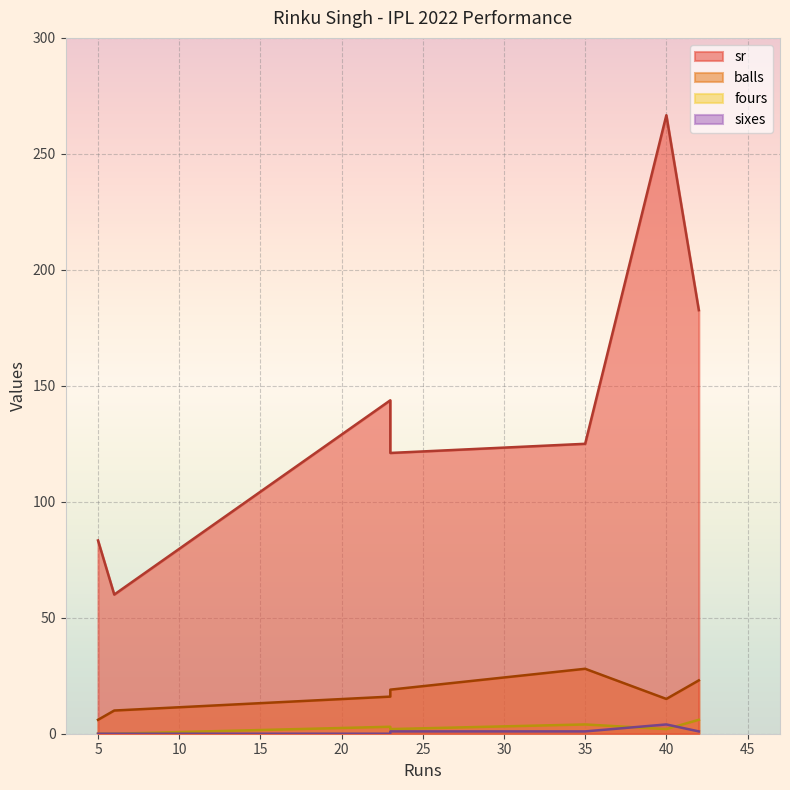

What is the difference between the maximum and second lowest values in the sr series?

183.3